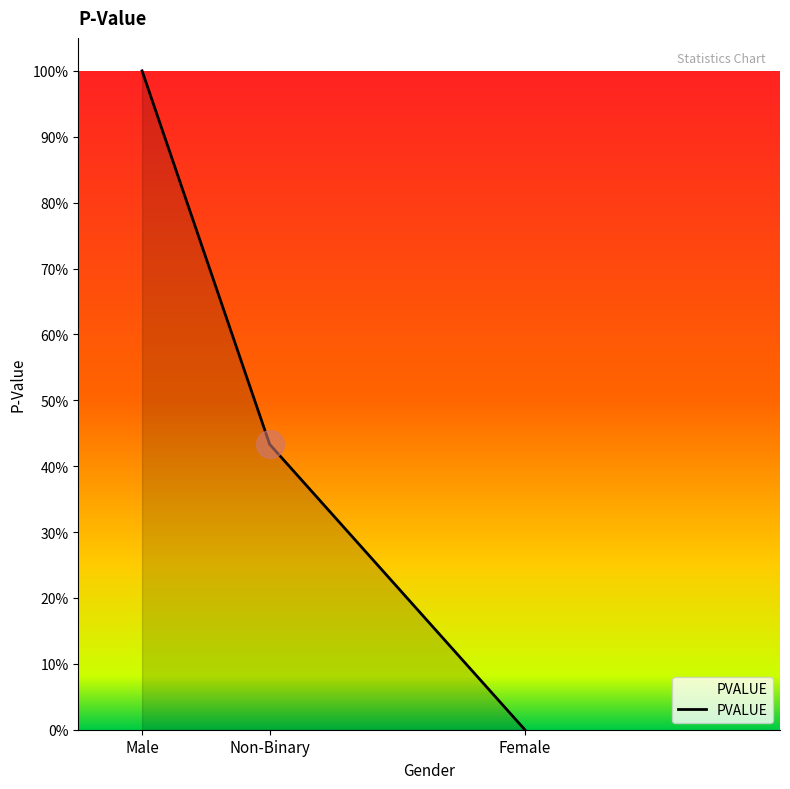

Between Non-Binary and Male, which is larger?

Male